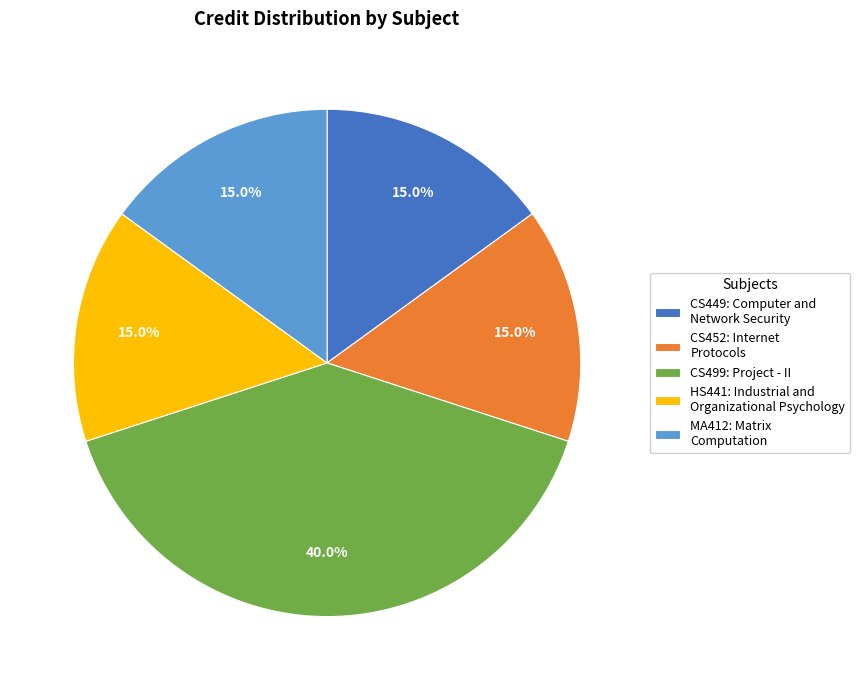

What is the largest slice in the pie chart?

CS499: Project - II